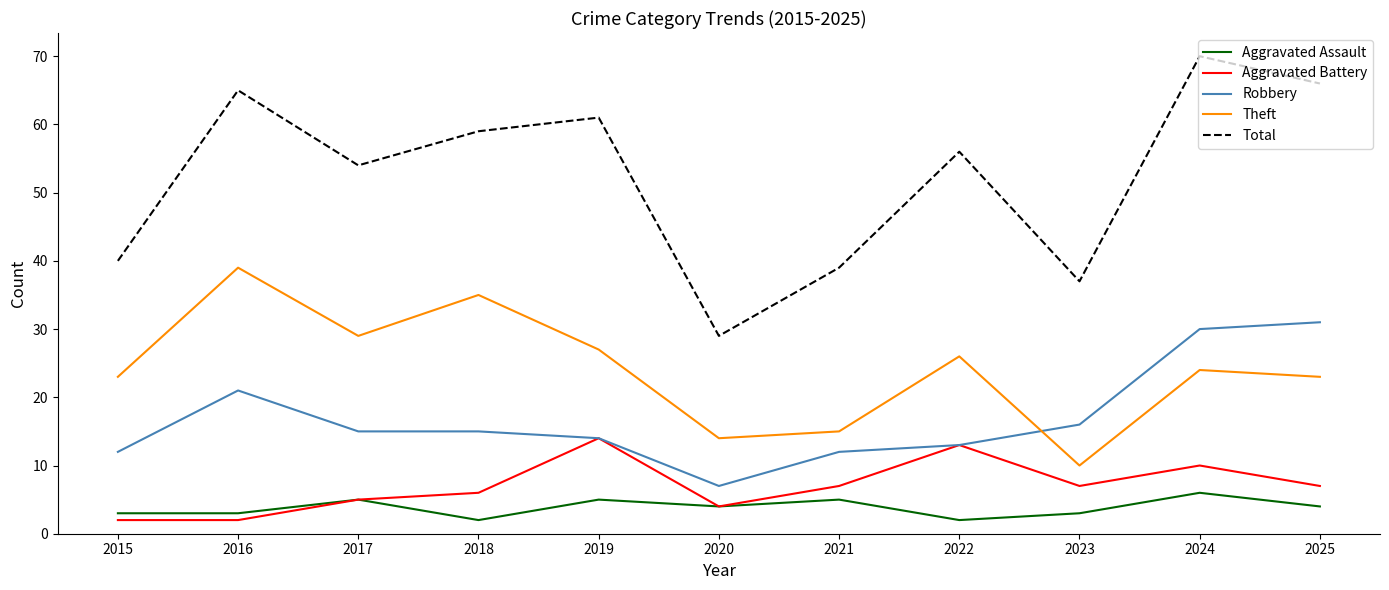

Does the chart have visible grid lines?

No